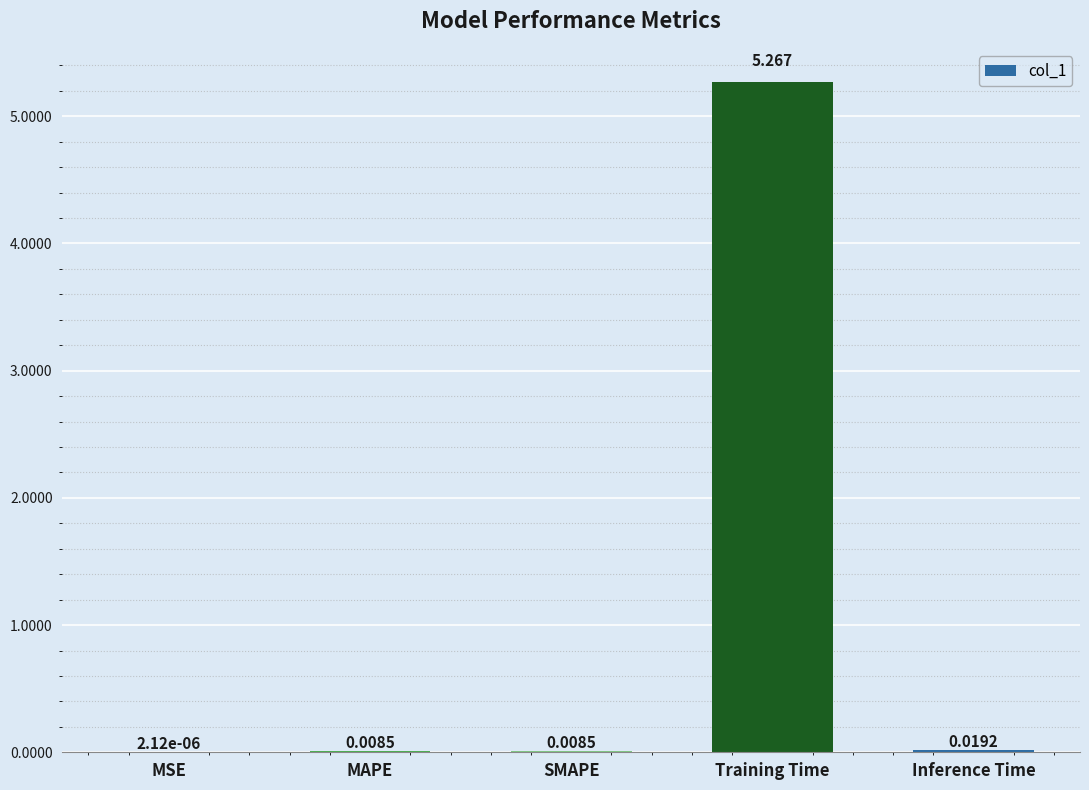

At which label is the value closest to 2?

Inference Time